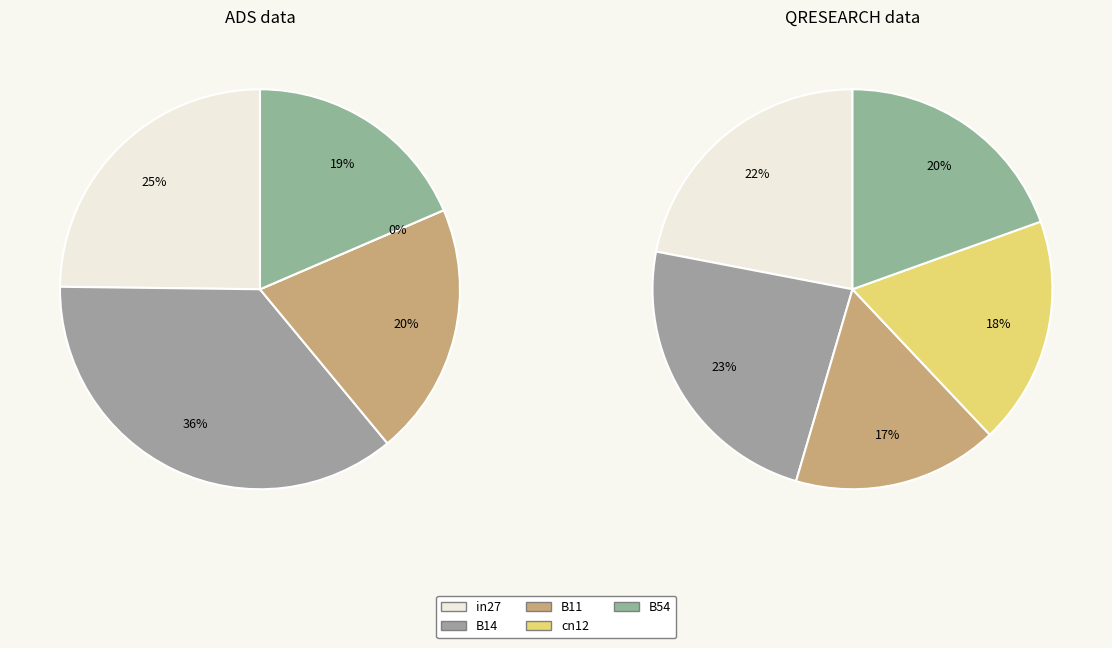

Which slice is the largest?

B14